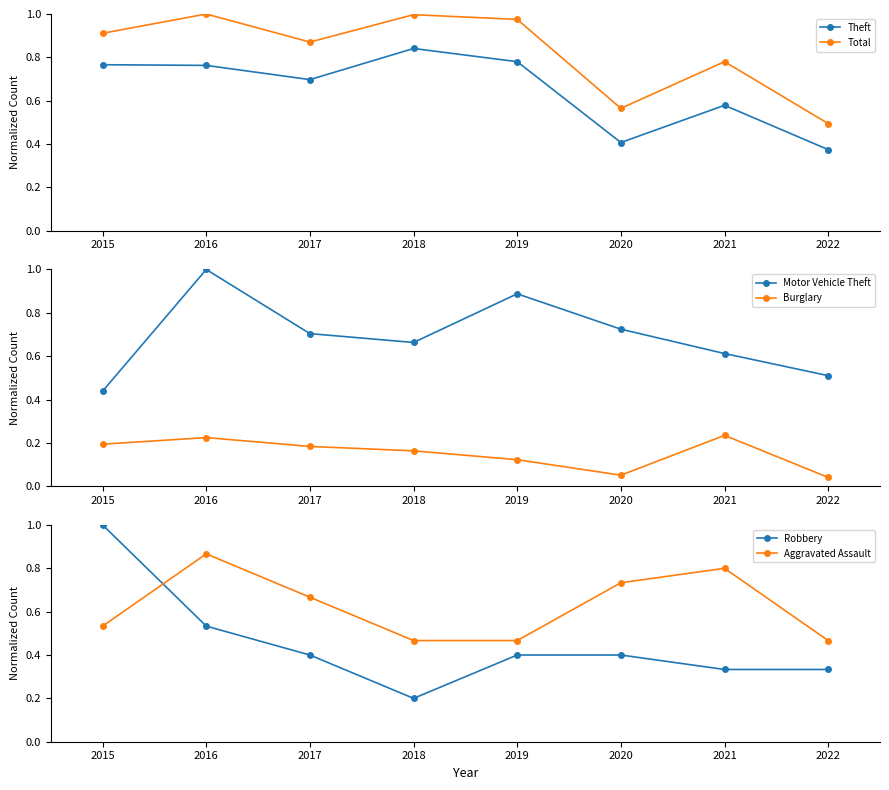

Rank the series at 2019 from highest to lowest value.

Total, Motor Vehicle Theft, Theft, Aggravated Assault, Robbery, Burglary